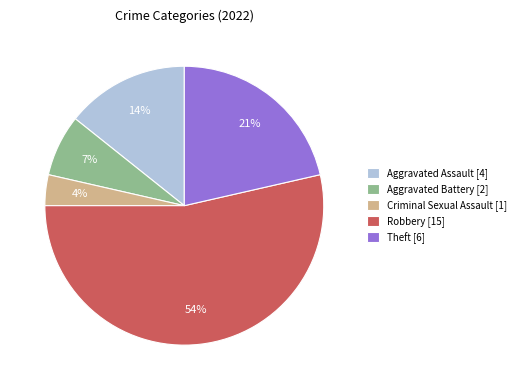

Rank the categories by value from highest to lowest.

Robbery, Theft, Aggravated Assault, Aggravated Battery, Criminal Sexual Assault